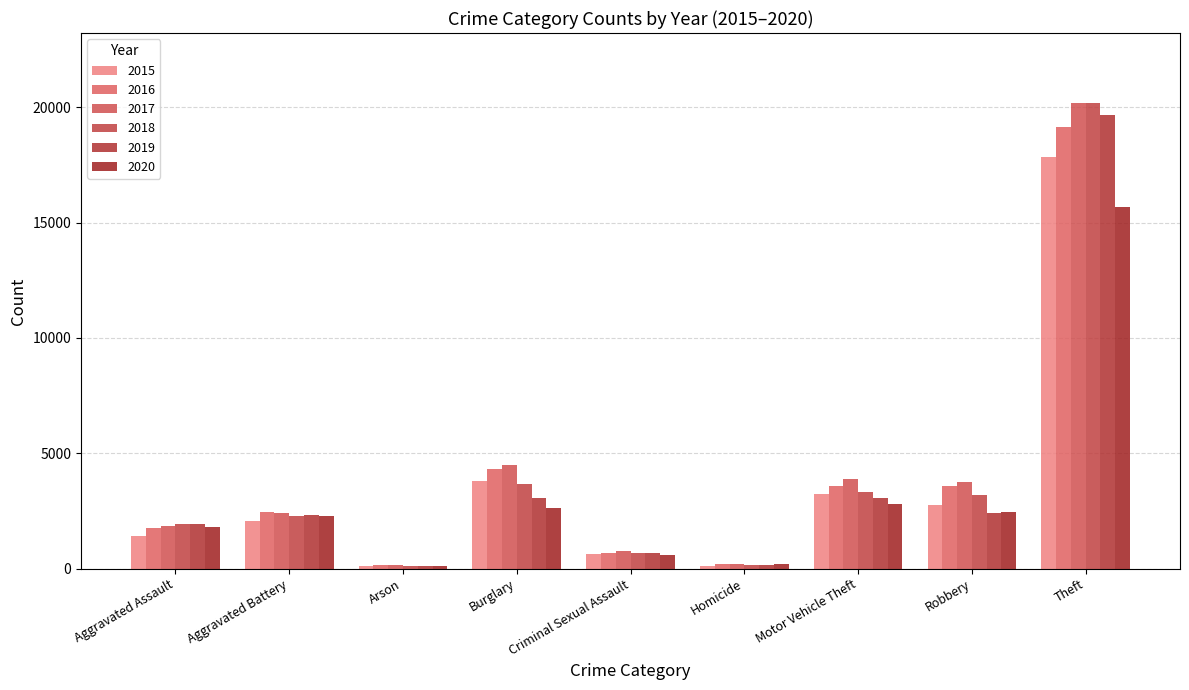

What is the difference between the 2018 values at Aggravated Assault and Robbery?

1269